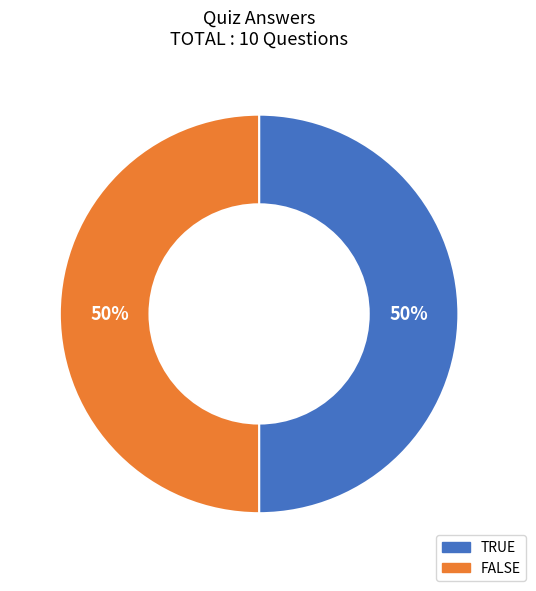

Count the number of slices in the pie.

2